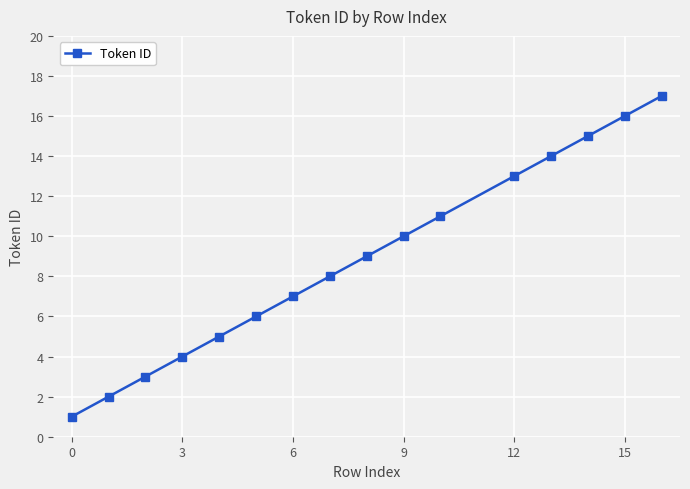

What is the value of the 3rd point from the left?

3